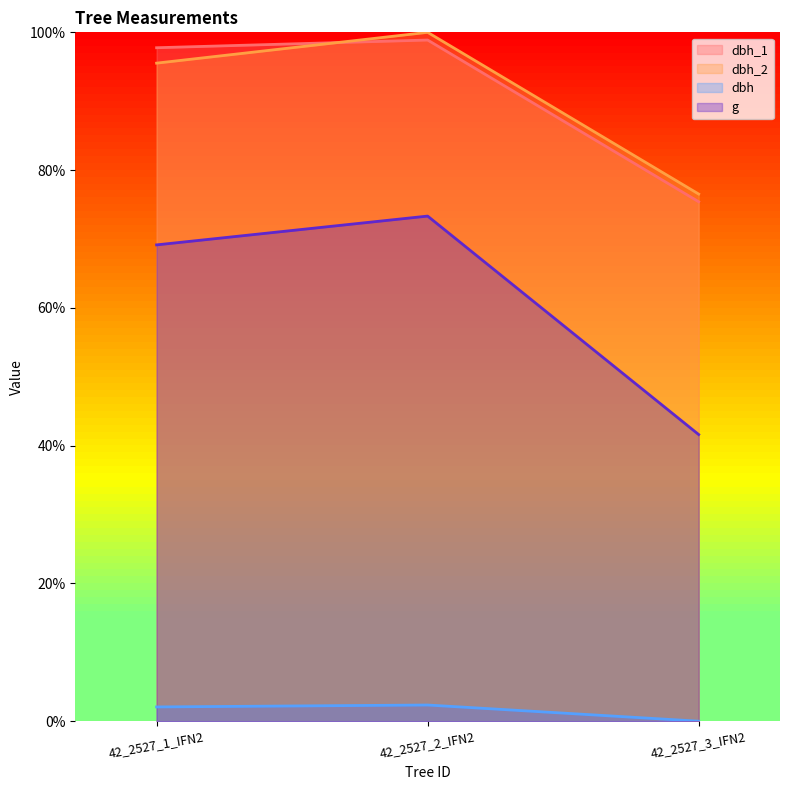

Which series changed the most between 42_2527_1_IFN2 and 42_2527_2_IFN2?

dbh_2